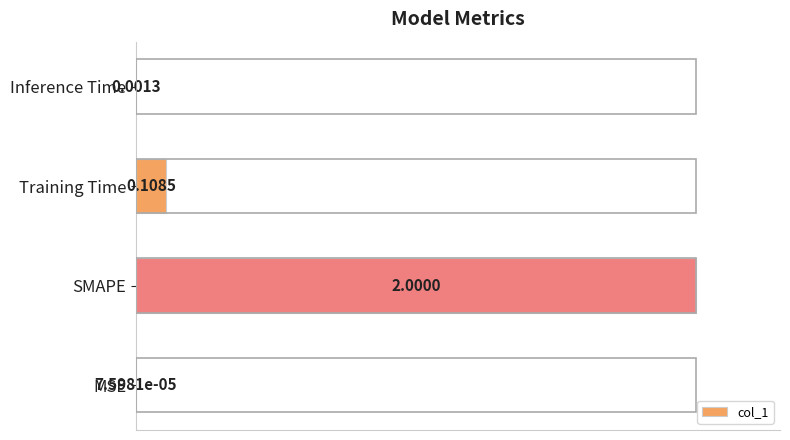

Where is the data nearest to the value 0?

MSE